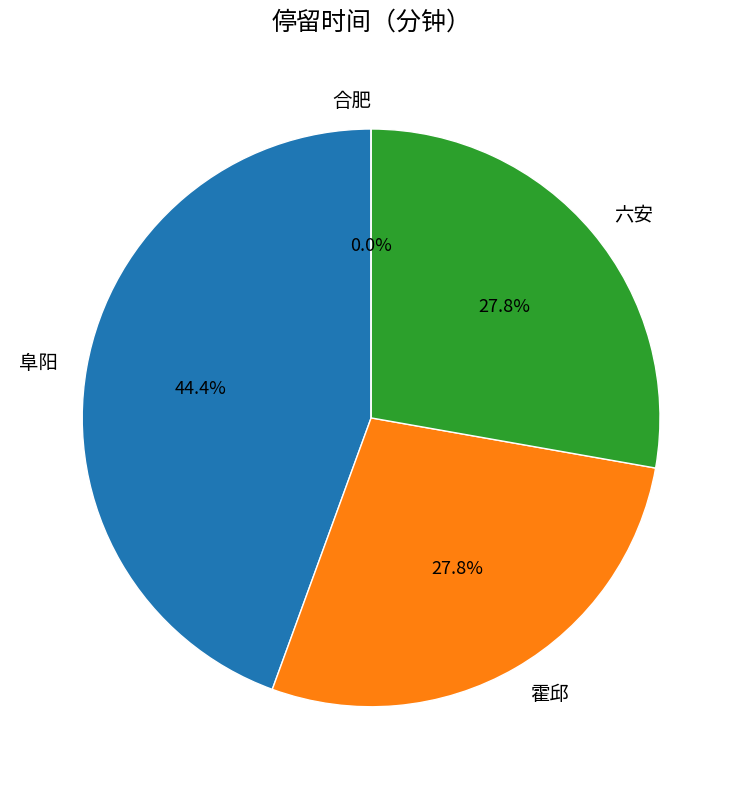

Do 霍邱 and 六安 together represent more than half of the pie?

Yes